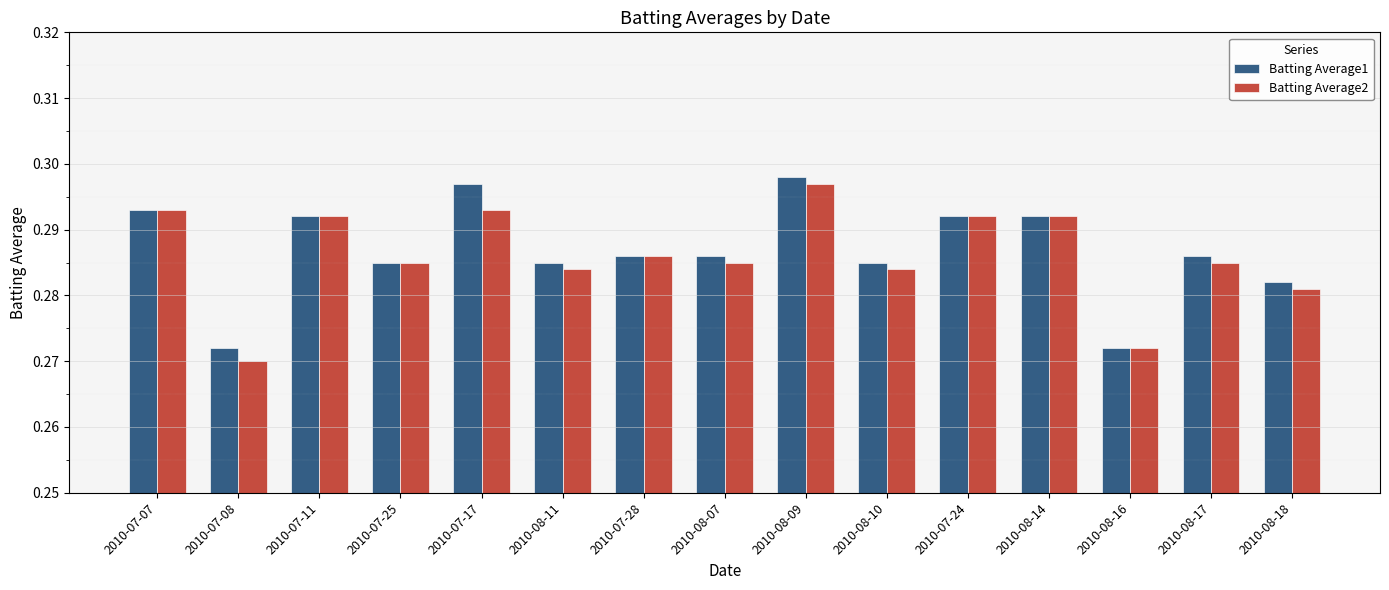

At which category is the sum across all series the highest?

2010-08-09